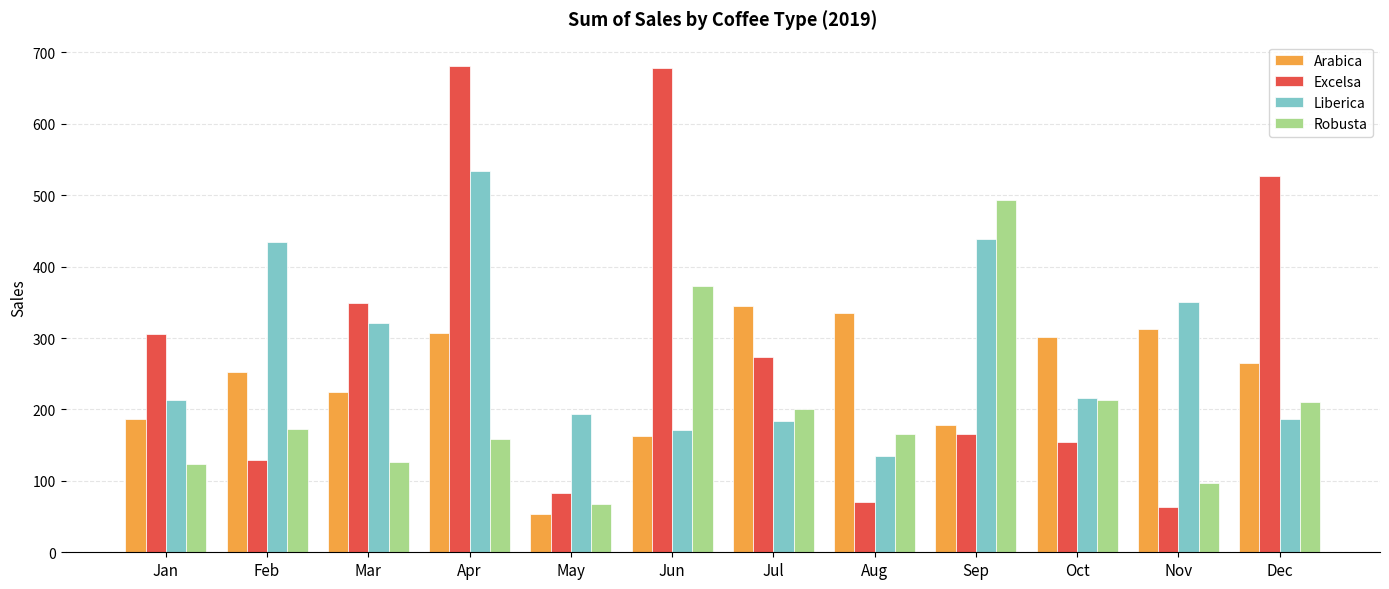

What is the difference between the maximum and minimum values in the Arabica series?

291.4